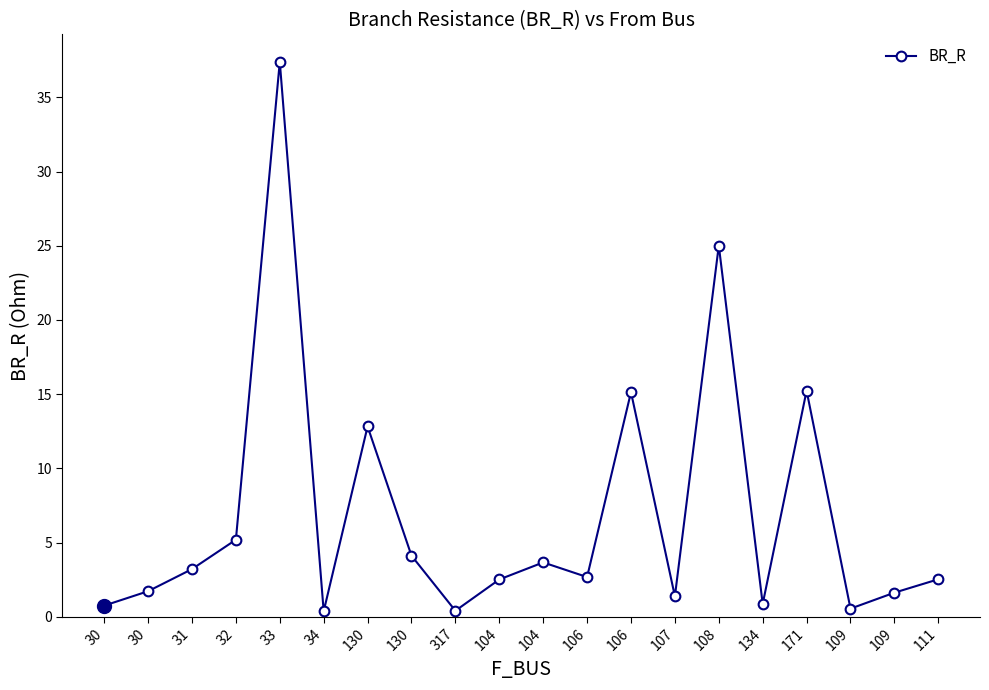

What is the difference between the second highest and second lowest values?

24.6